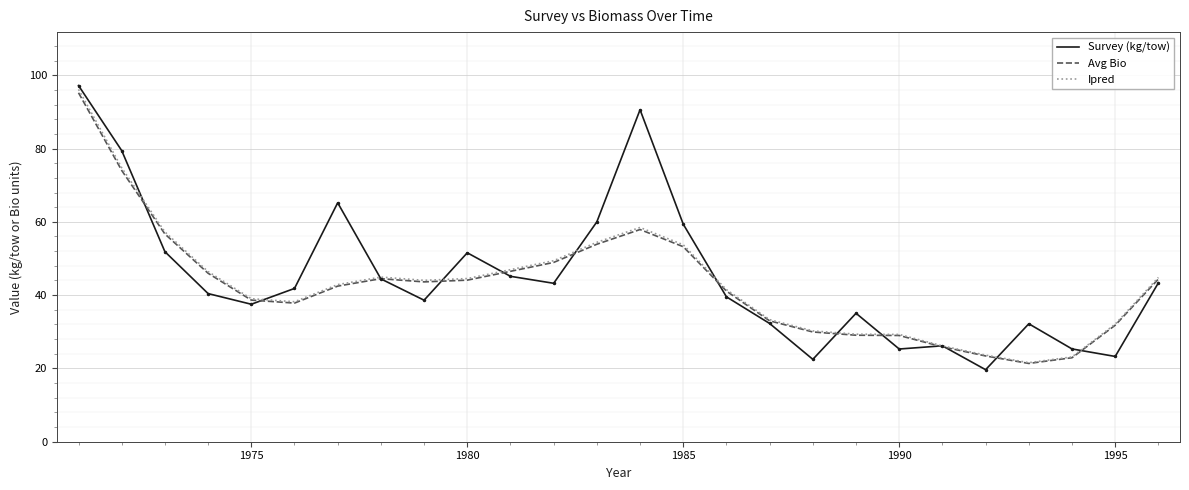

What is the maximum value for Avg Bio?

95.2